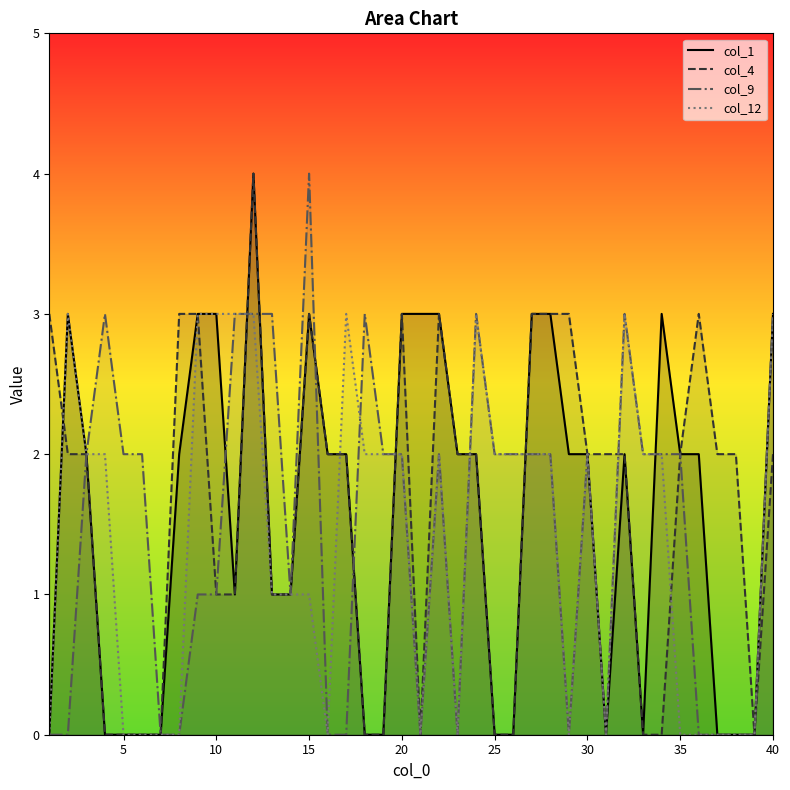

What is the difference between the second highest and second lowest values in the col_12 series?

3